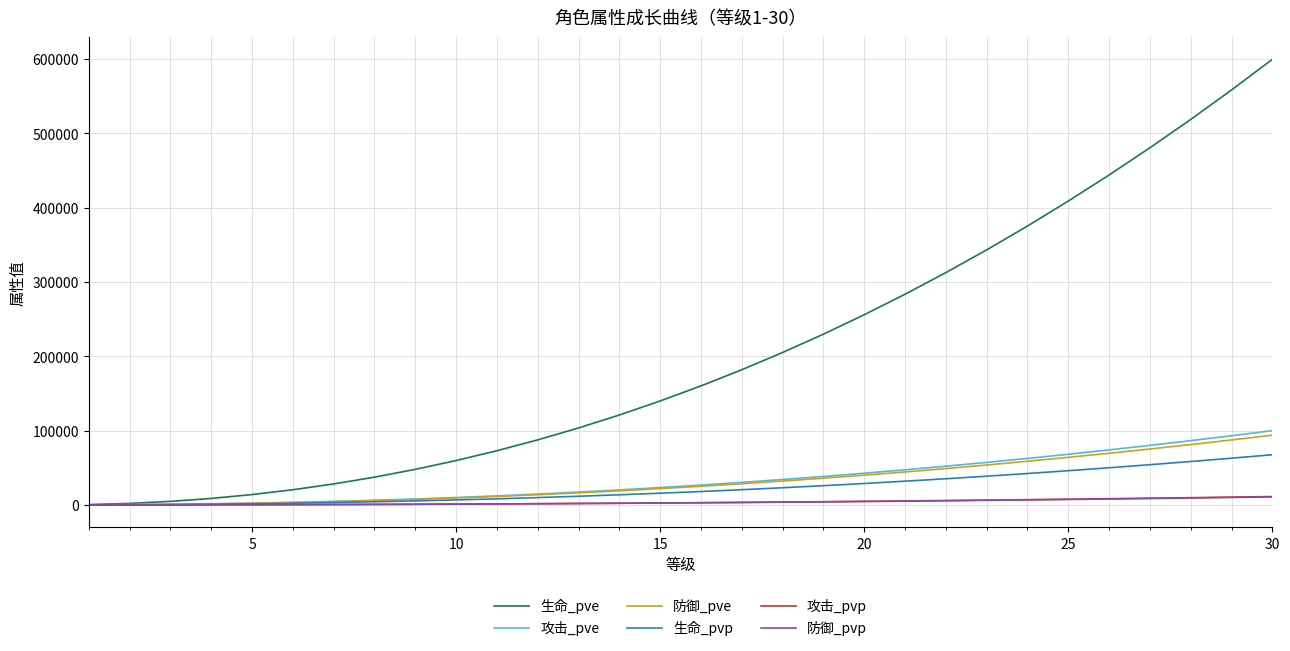

At how many categories does at least one series exceed 69687?

20